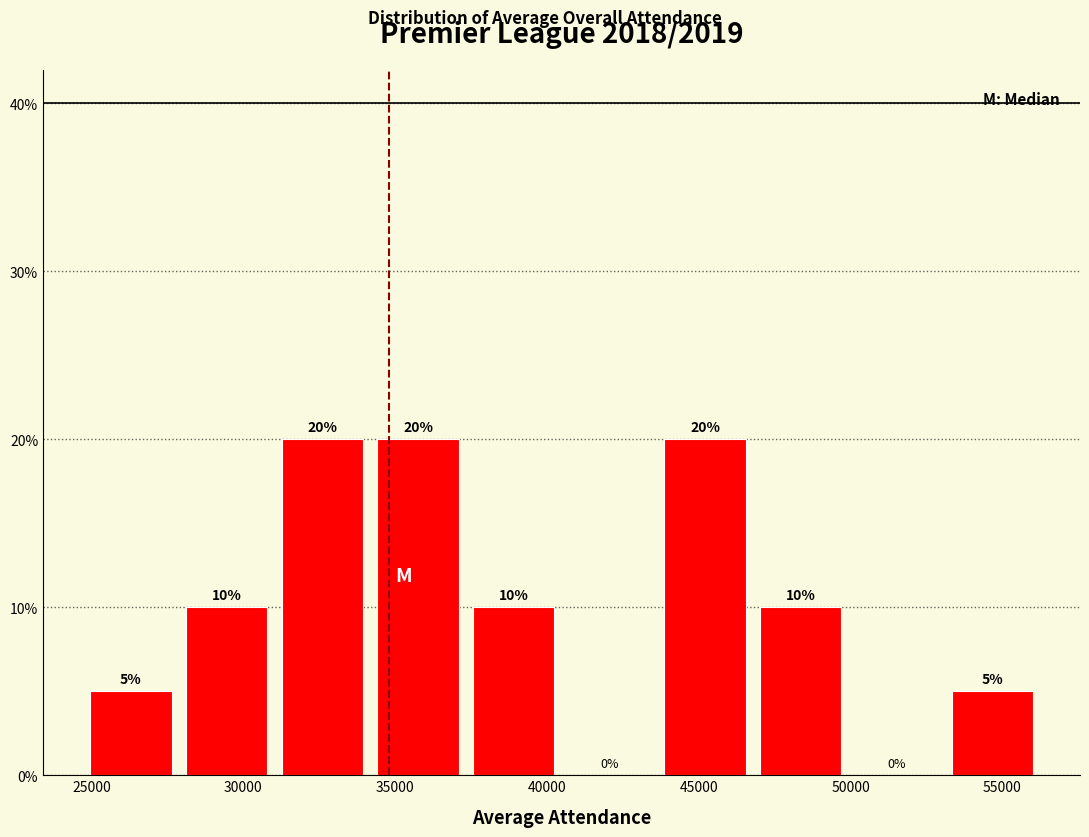

What is the height of the bar covering 43500 to 47000 on the x-axis? The bar edges are not printed on the chart, so give them approximately, as read against the axis.

20